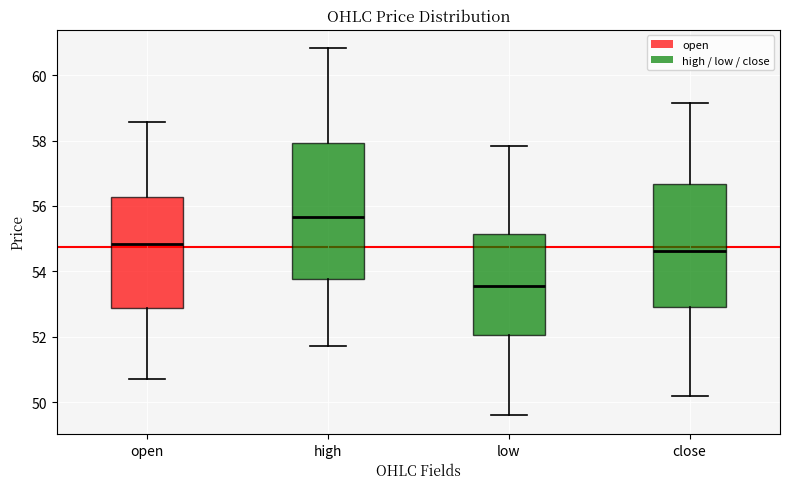

Comparing the boxes themselves (not the whiskers), which one is the tallest?

high